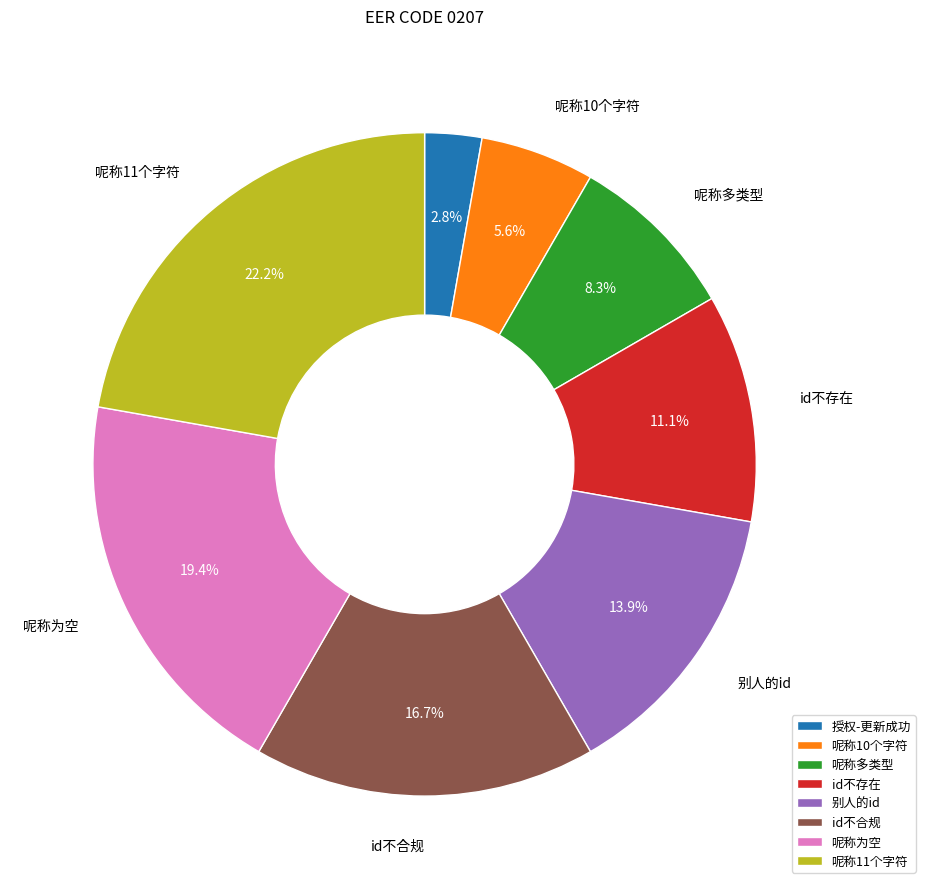

Does any single category account for the majority?

No